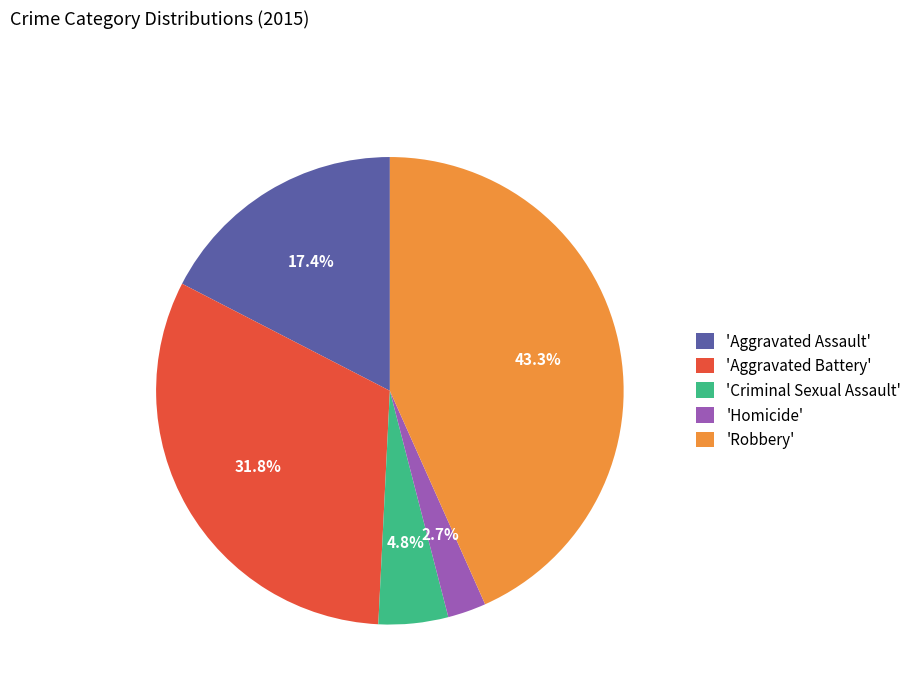

Which has a higher value, 'Aggravated Battery' or 'Homicide'?

'Aggravated Battery'